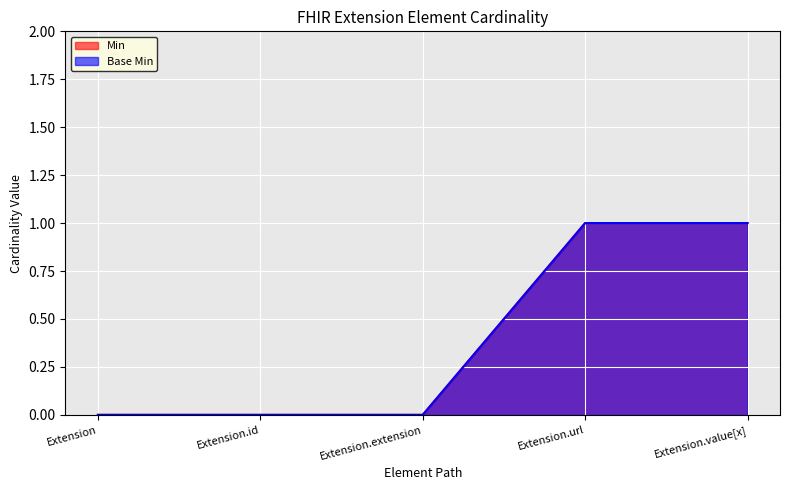

Reading left to right, extract all data points from this chart.

Min: 0	0	0	1	1
Base Min: 0	0	0	1	1